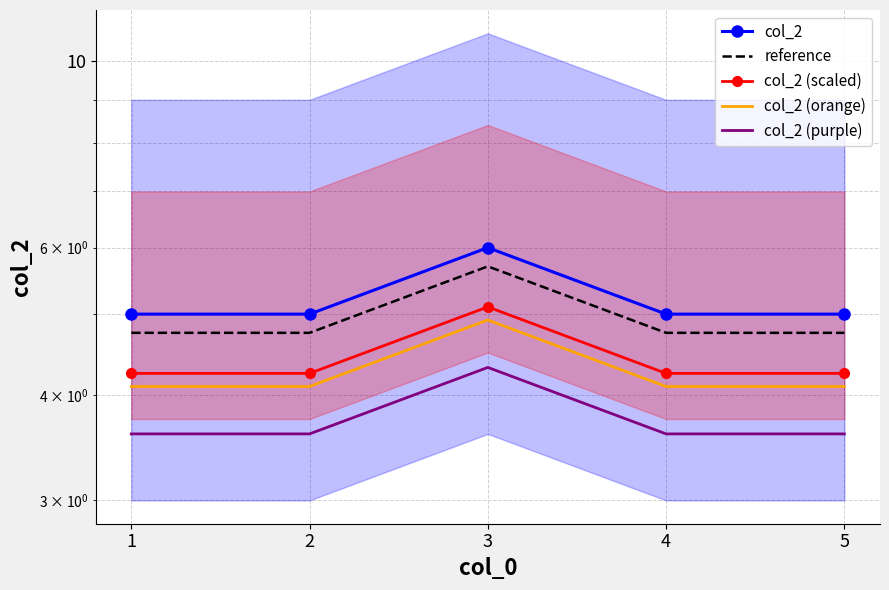

Rank the series at 4 from highest to lowest value.

col_2, reference, col_2 (scaled), col_2 (orange), col_2 (purple)